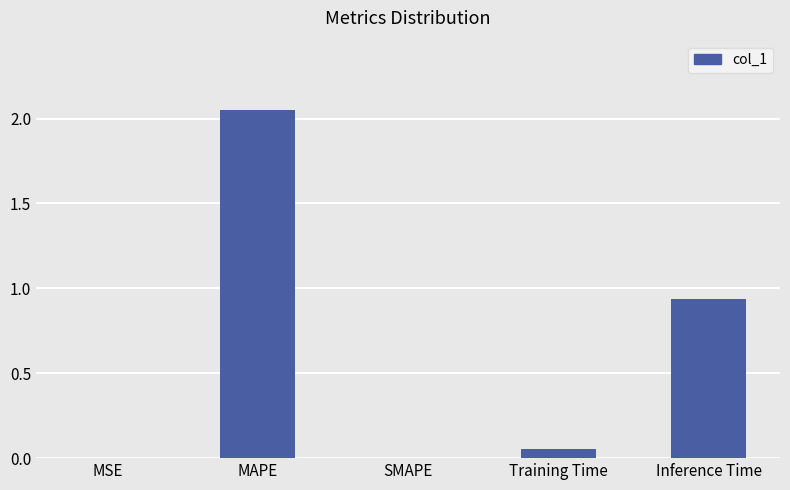

What is the sum of all values?

3.0